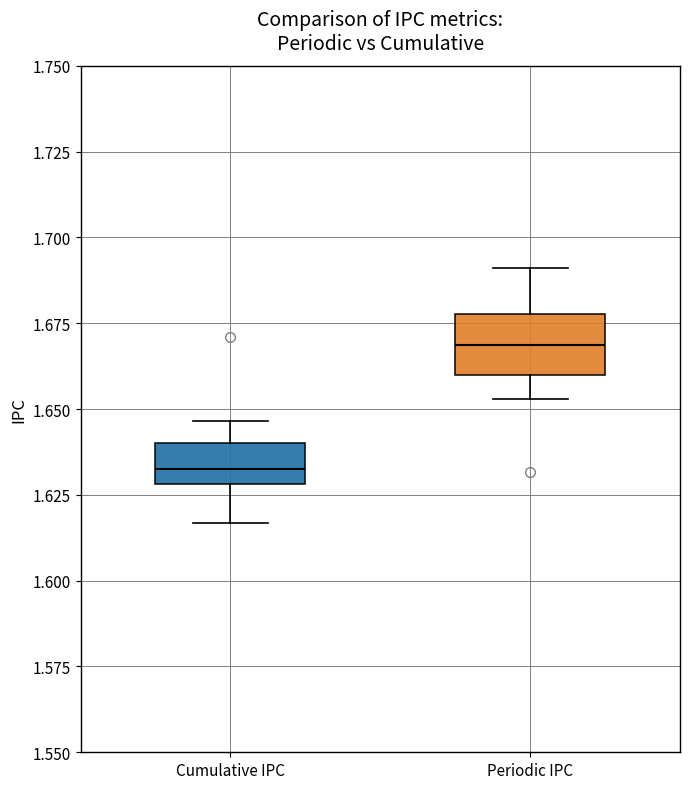

Where does the median line of the box for Cumulative IPC sit on the y-axis? The values are not printed on the chart, so give them approximately, as read against the axis.

1.635